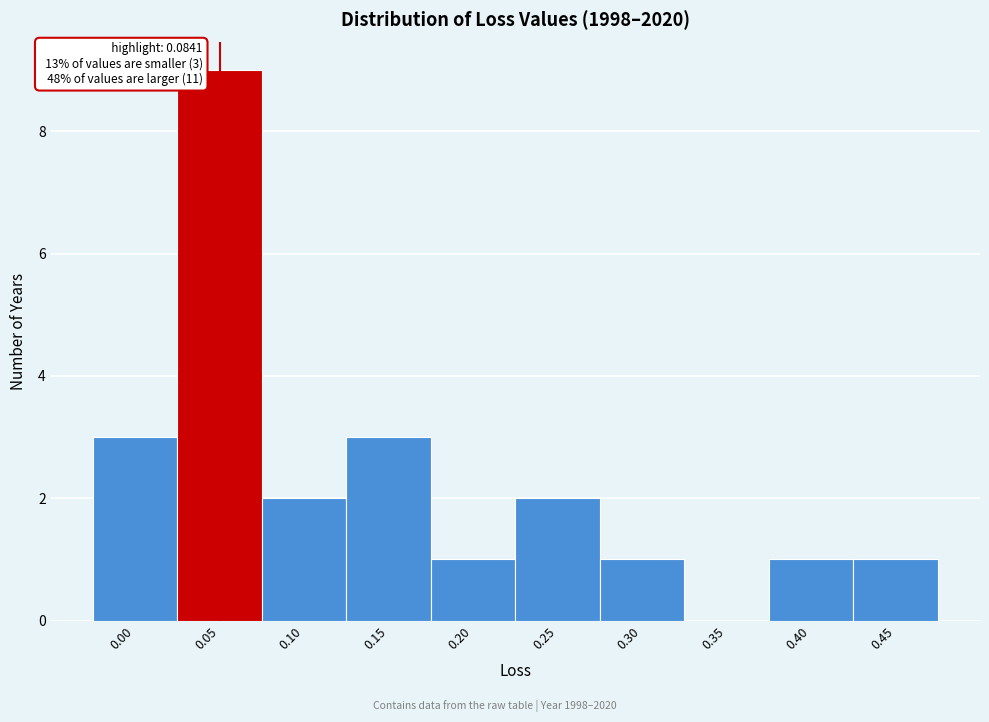

Reading left to right, what are all the values shown in this chart?

0.00=3	0.05=9	0.10=2	0.15=3	0.20=1	0.25=2	0.30=1	0.35=0	0.40=1	0.45=1